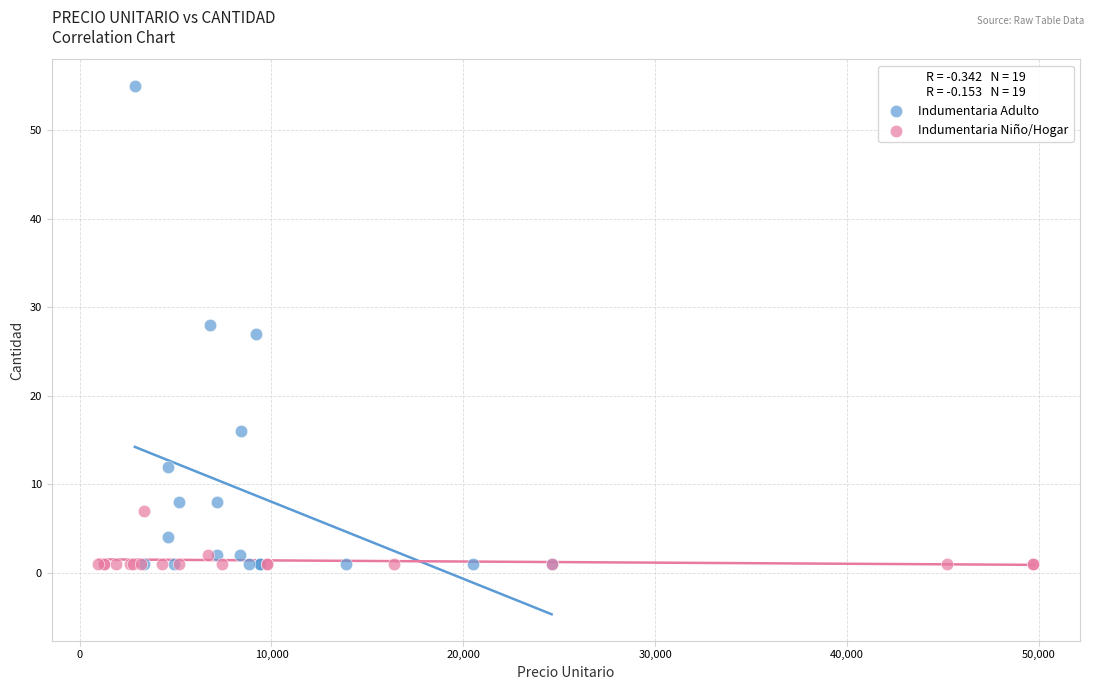

Which series has the widest spread of Y values?

Indumentaria Adulto